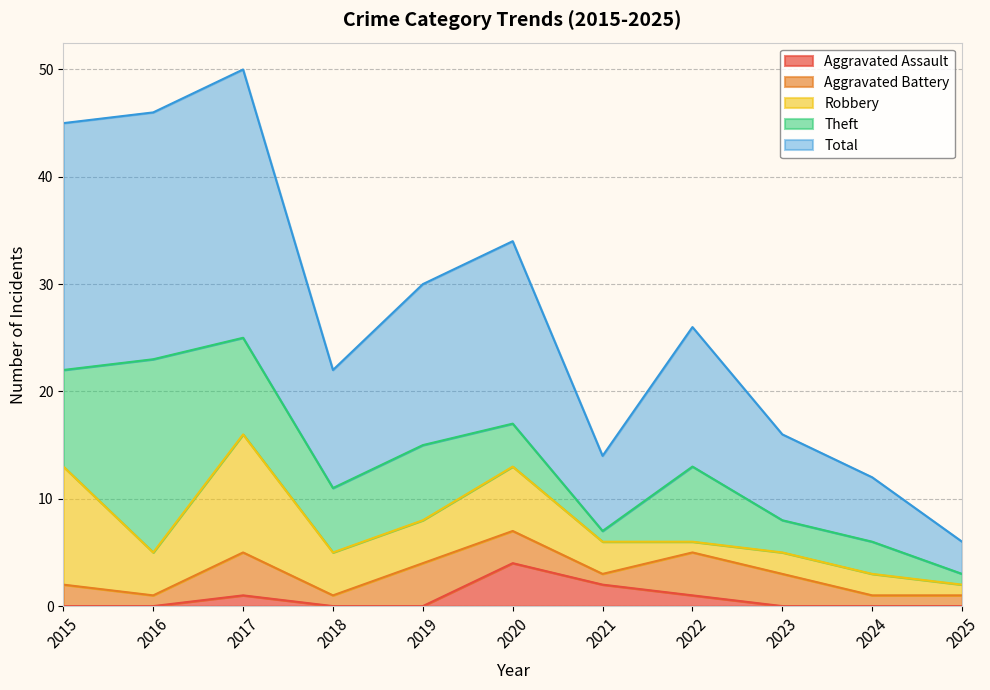

Is the value of Theft at 2022 greater than the value of Total at 2024?

Yes